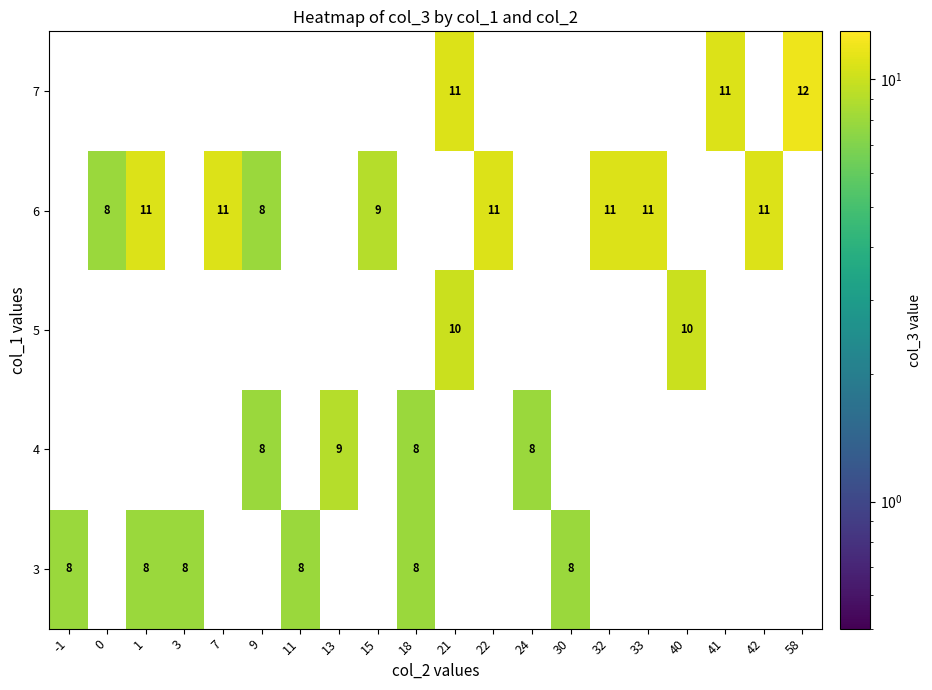

At which category is the sum across all series the highest?

21